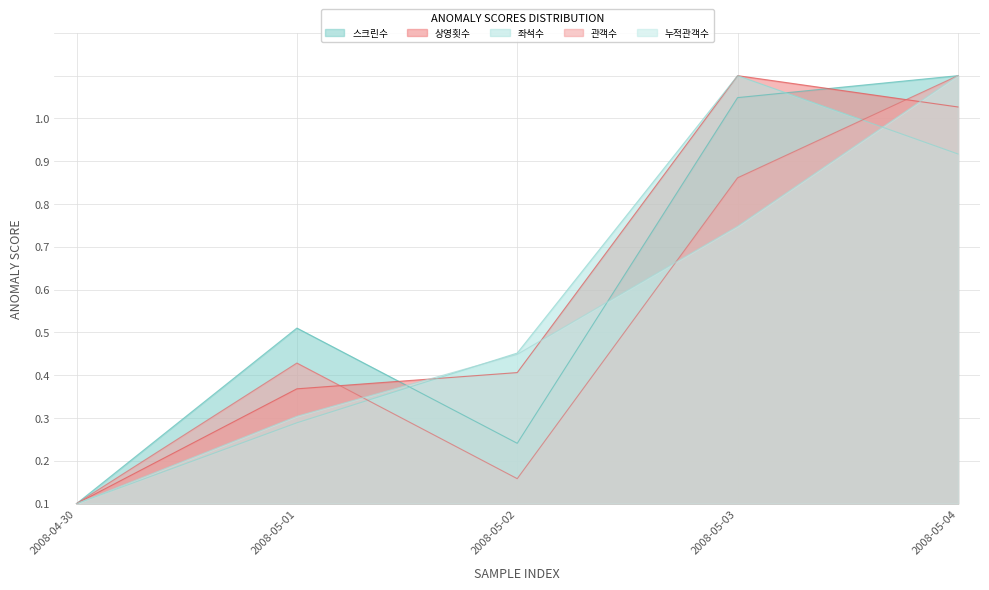

What are all the series names shown in the legend?

스크린수, 상영횟수, 좌석수, 관객수, 누적관객수